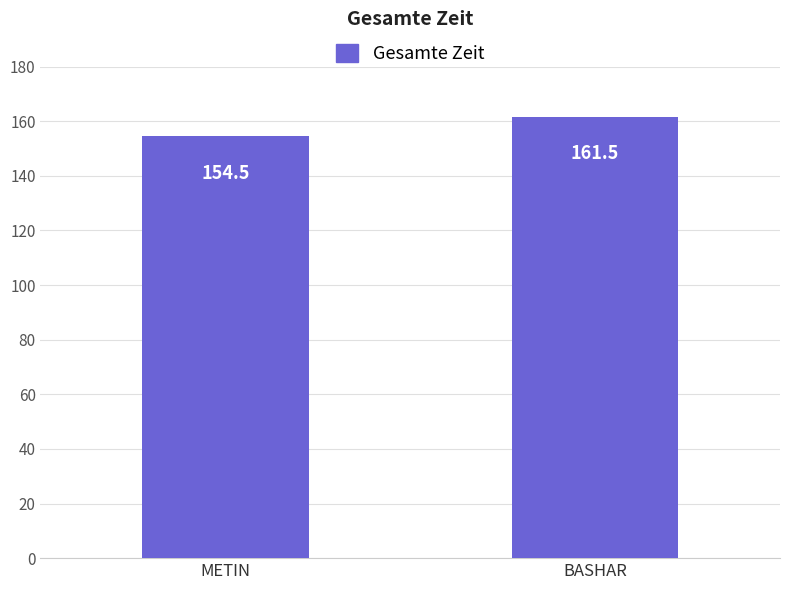

How many data points does each series have?

2